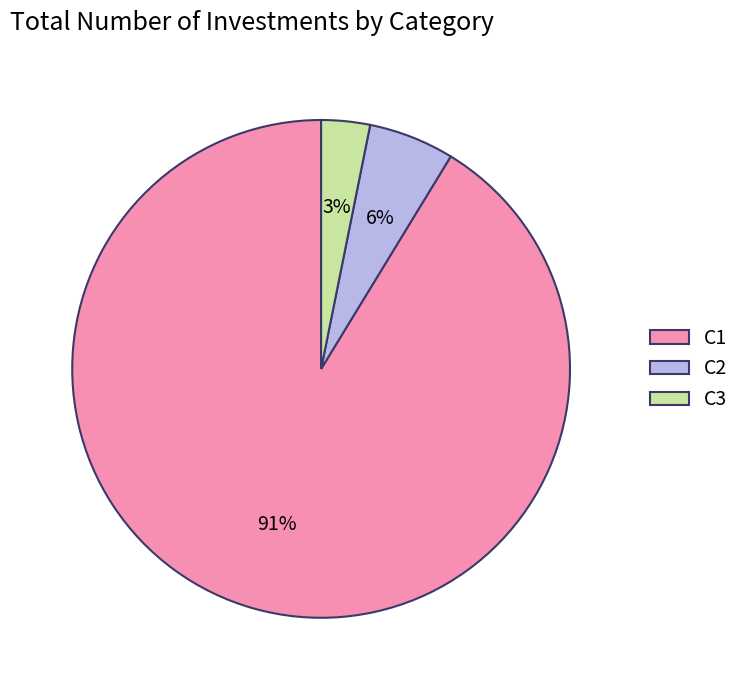

Do C3 and C2 together represent more than half of the pie?

No